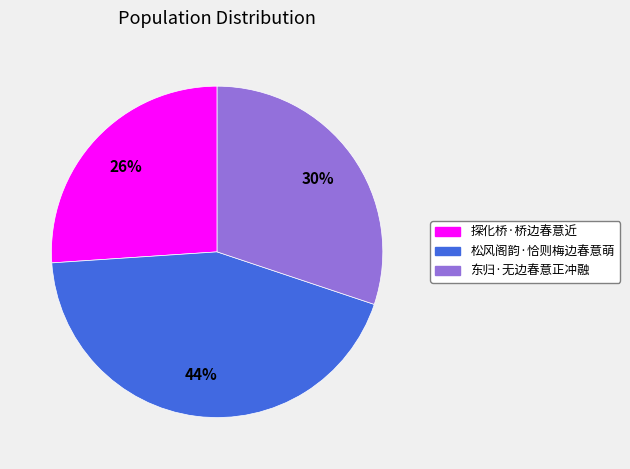

To the nearest percent, what percentage of the pie is 探化桥·桥边春意近?

26%